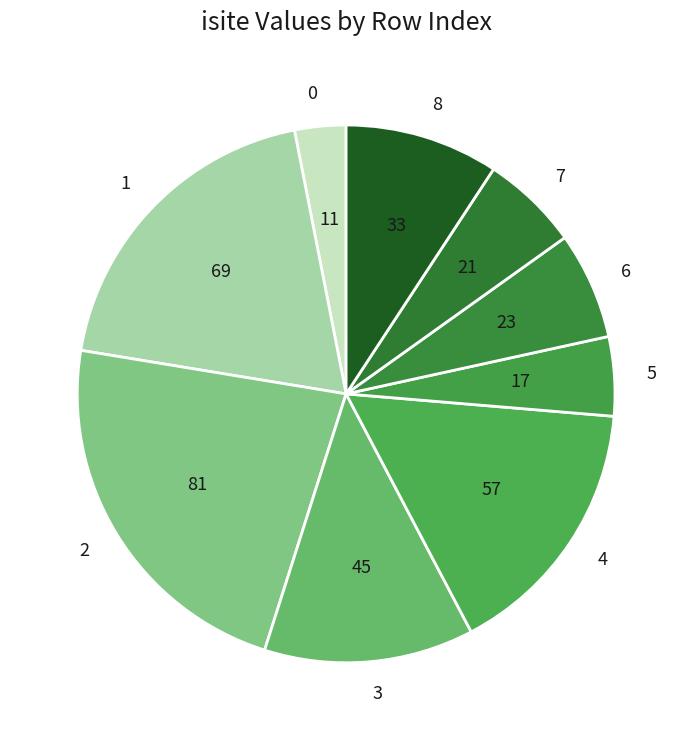

Is the sum of 5 and 1 greater than half?

No